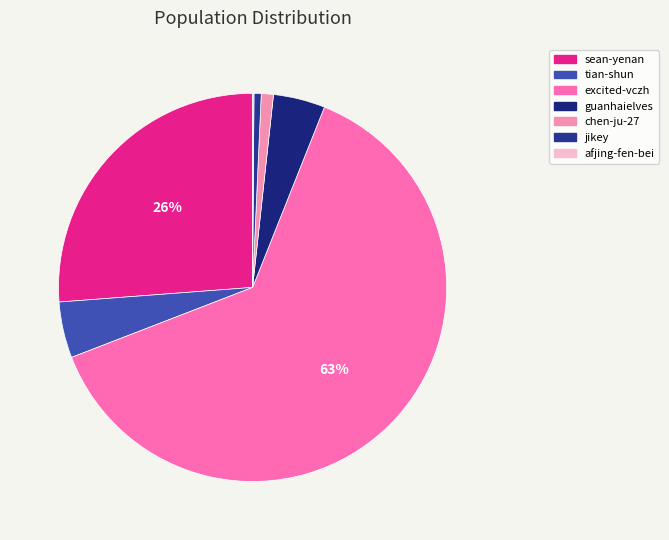

Count the number of slices in the pie.

7